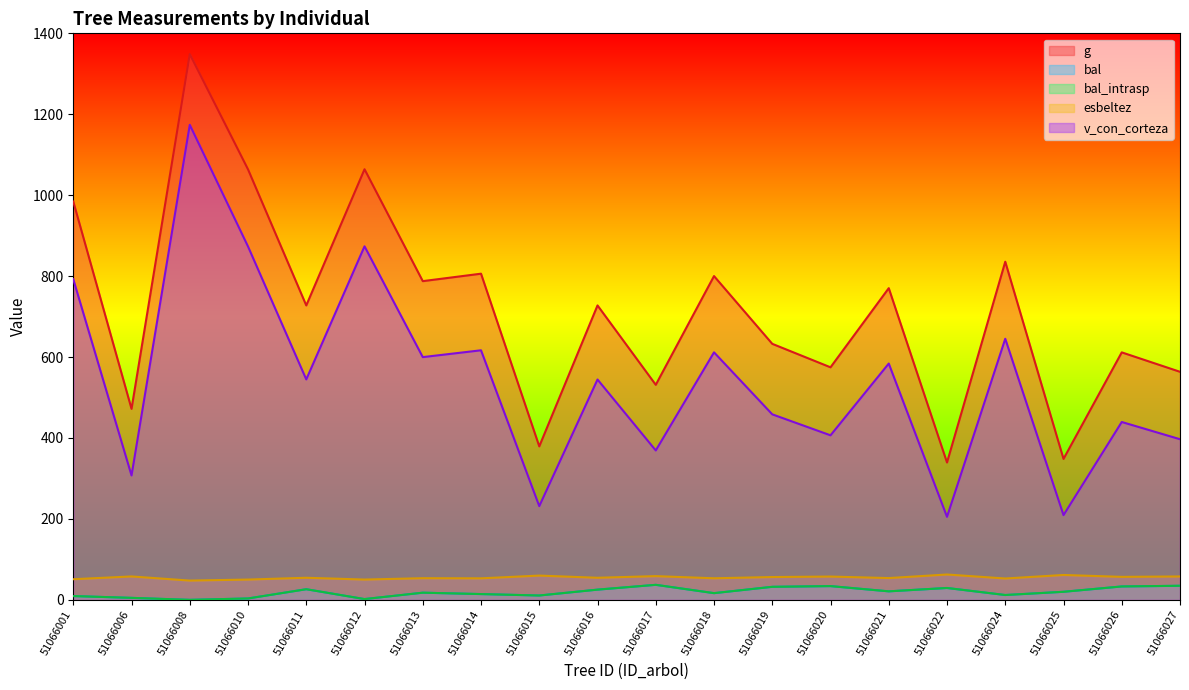

What is the greatest value displayed?

1348.6